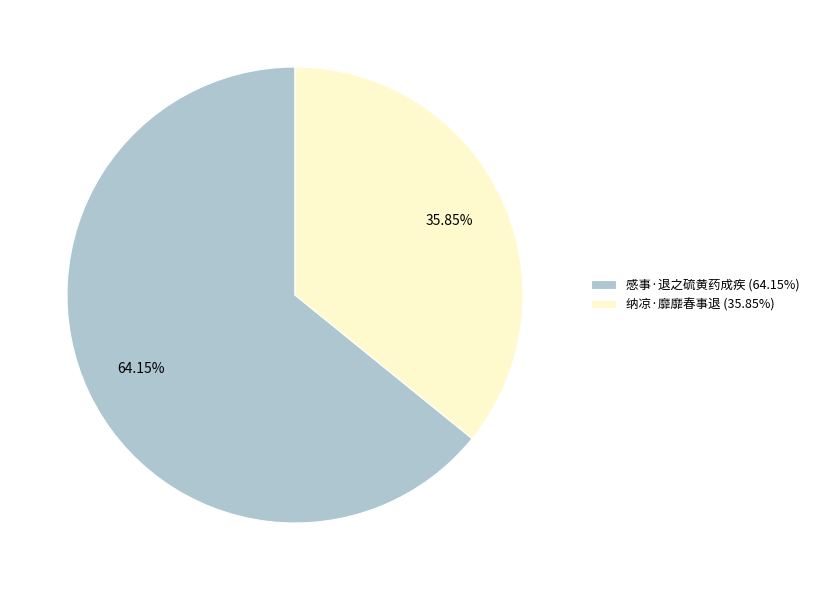

The 纳凉·靡靡春事退 slice represents 36% of the pie. True or false?

True